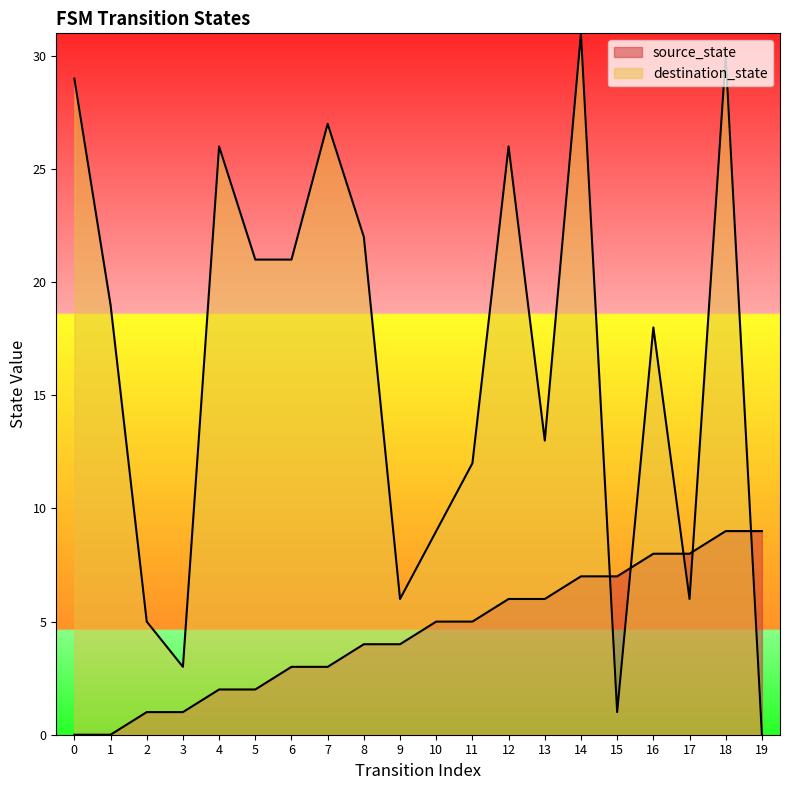

Which series has the largest total across all categories?

destination_state